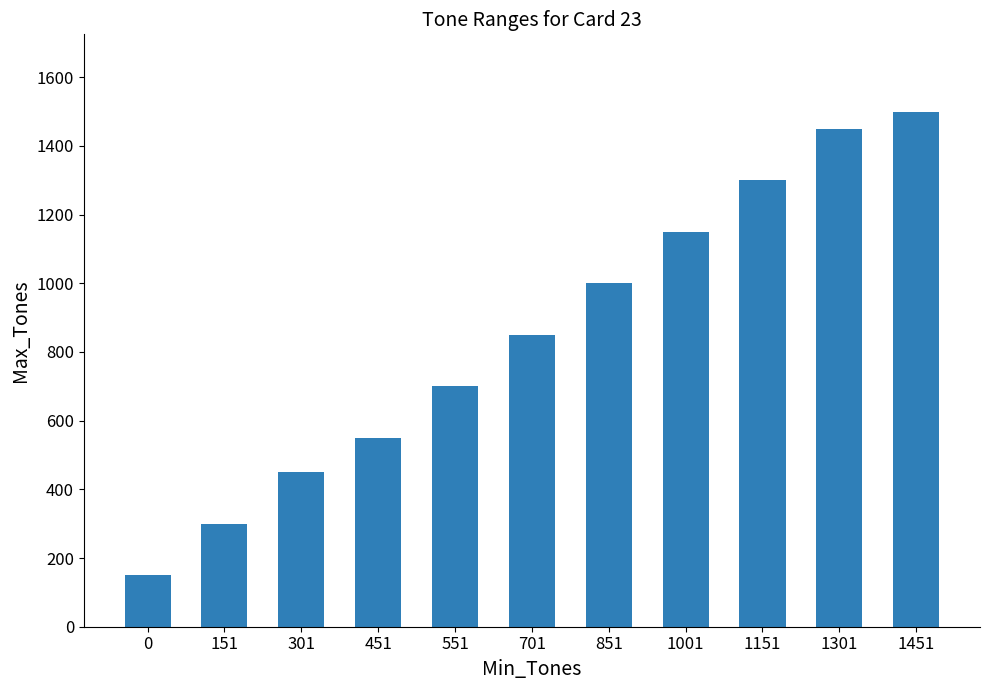

Reading left to right, transcribe all the data shown in this chart.

150	300	450	550	700	850	1000	1150	1300	1450	1500